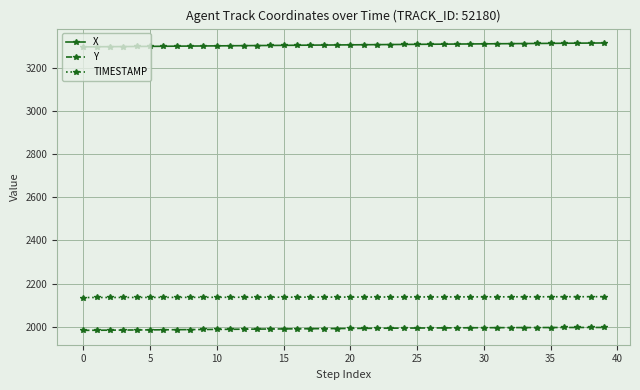

At how many categories does at least one series exceed 2171?

40